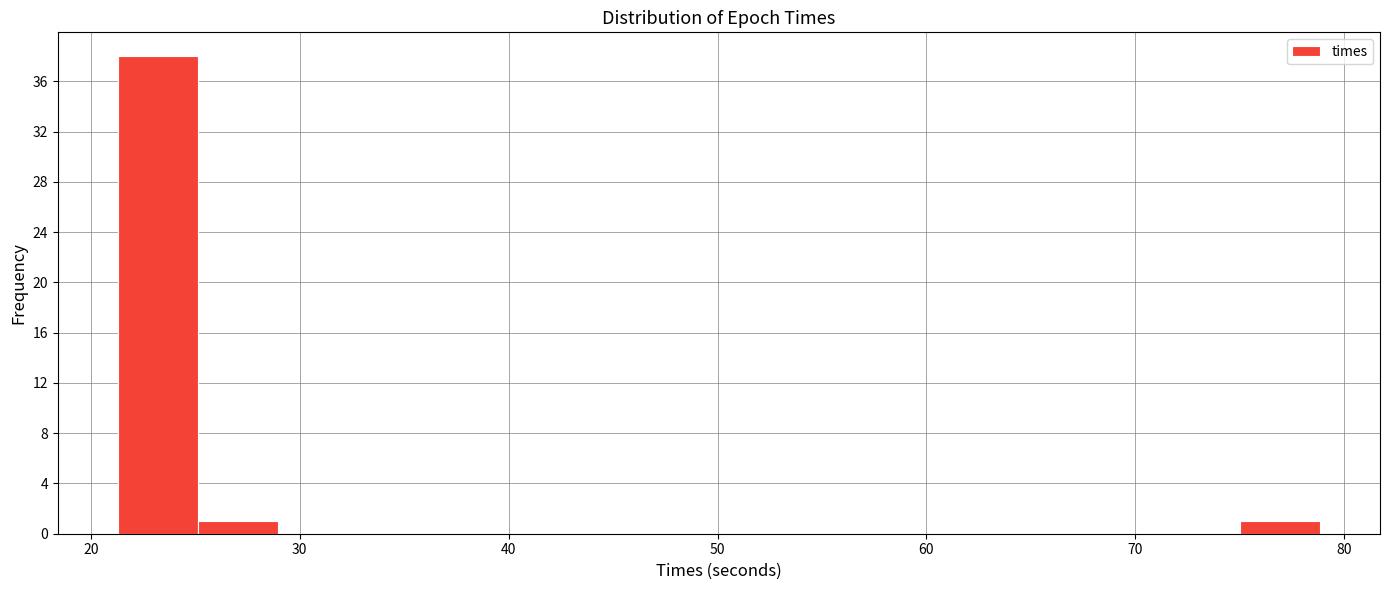

Read against the x-axis, roughly where is the centre of the tallest bar?

23